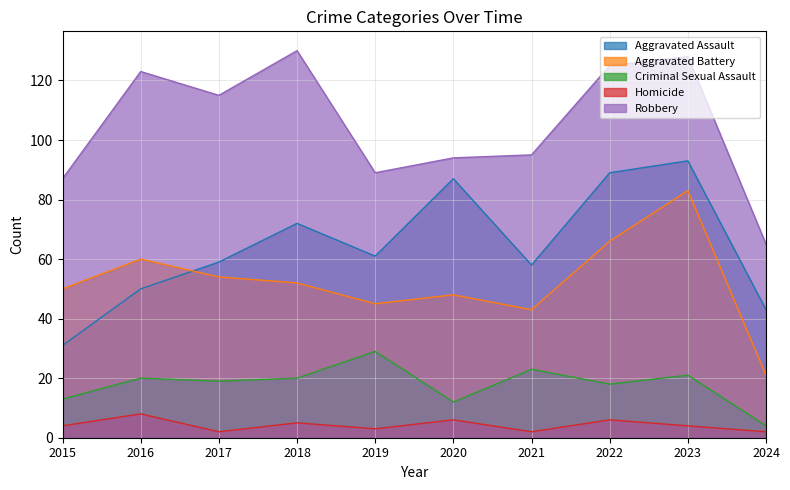

What is the minimum value for Aggravated Battery?

21